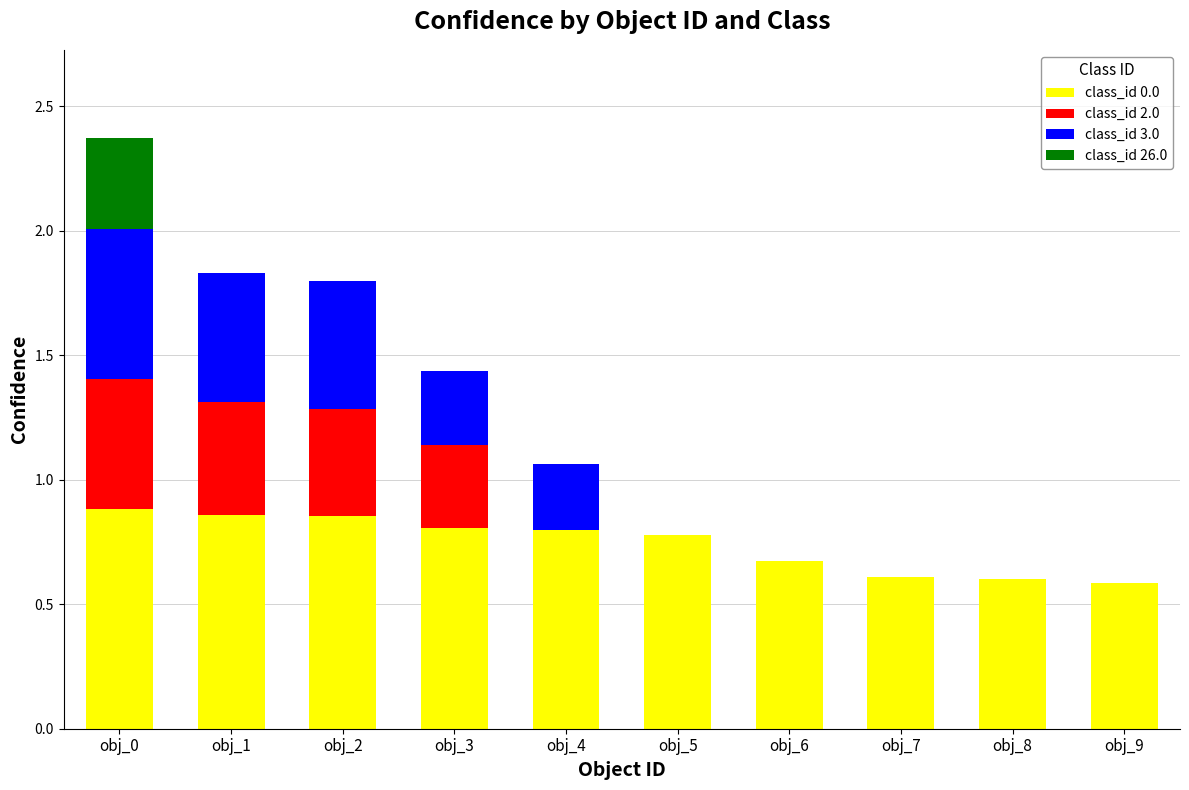

How many categories are shown in the chart?

10